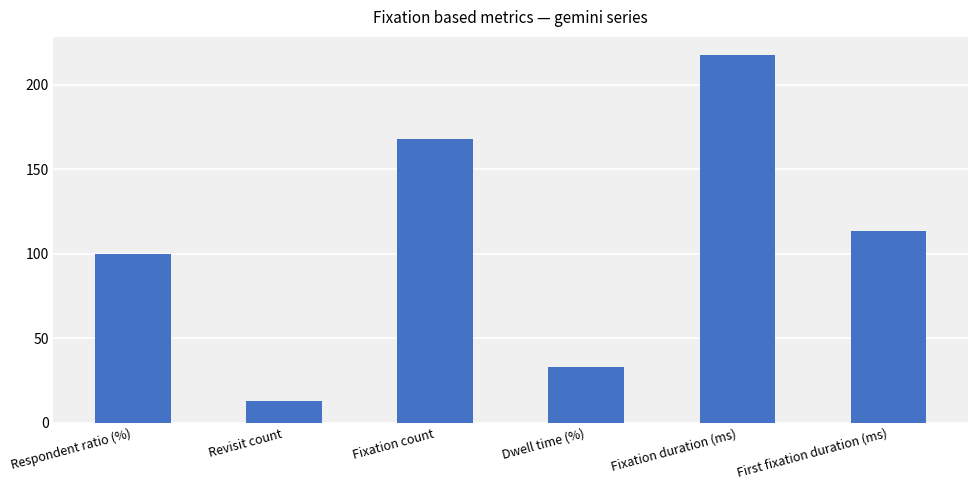

What is the value of the 6th bar from the left?

113.3